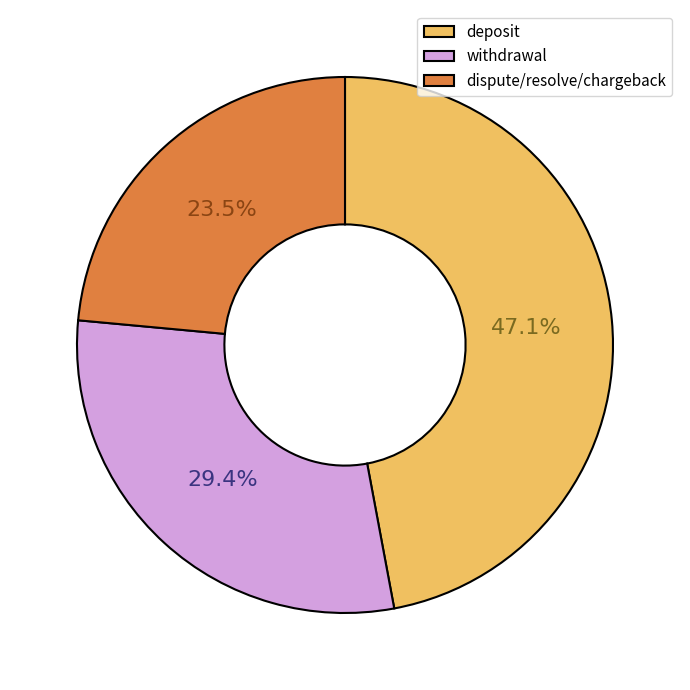

Between dispute/resolve/chargeback and withdrawal, which is larger?

withdrawal